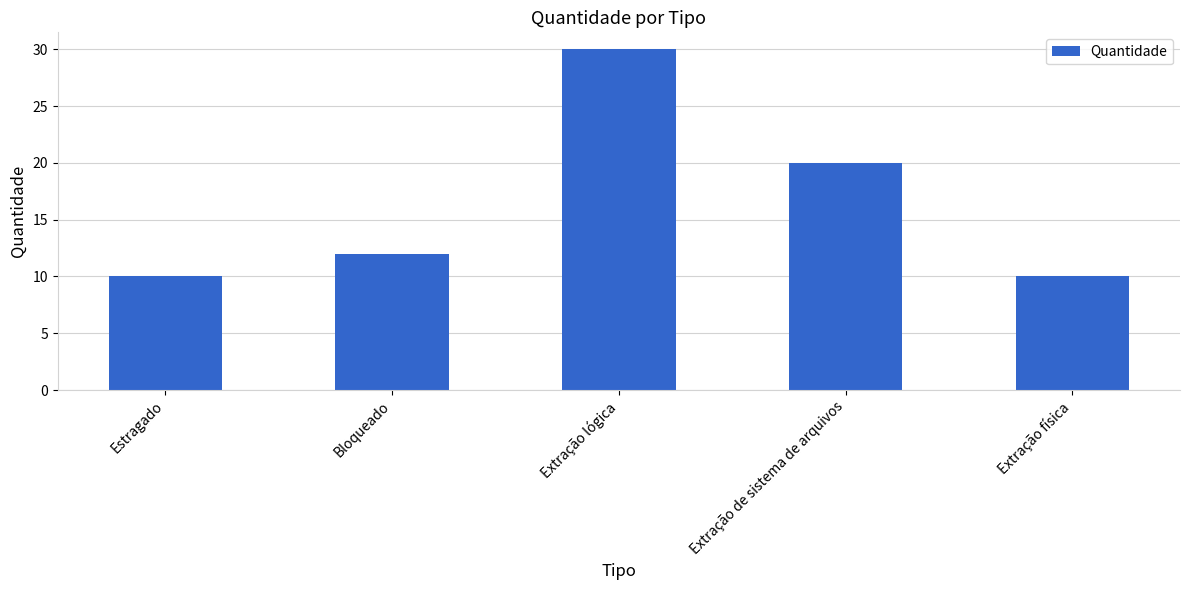

What is the difference between the values at Extração lógica and Estragado?

20